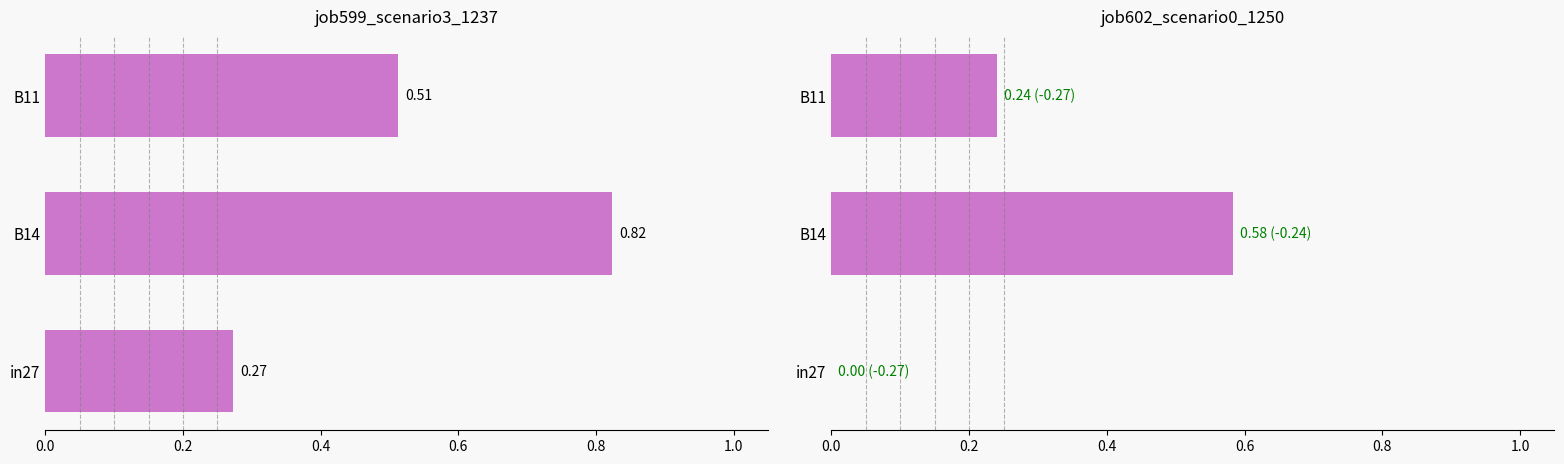

Which series changed the most between in27 and B14?

job602_scenario0_1250